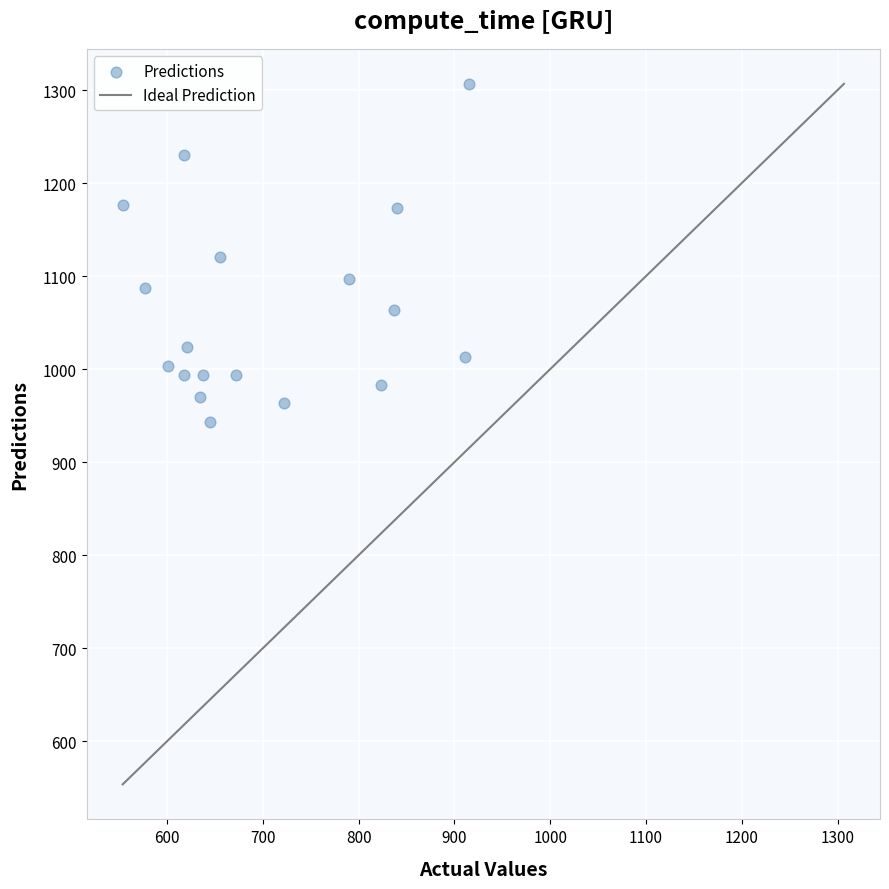

What is the range of Y values (max minus min)?

363.3